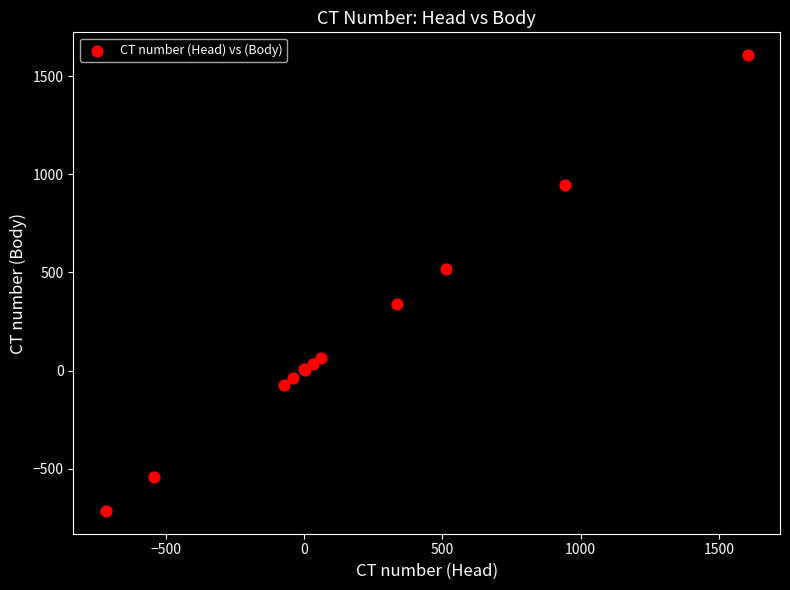

What Y value in the scatter plot is closest to 446?

515.9